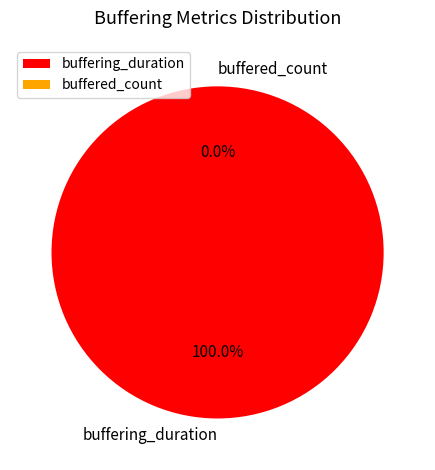

What is the total percentage of buffering_duration and buffered_count?

100.0%